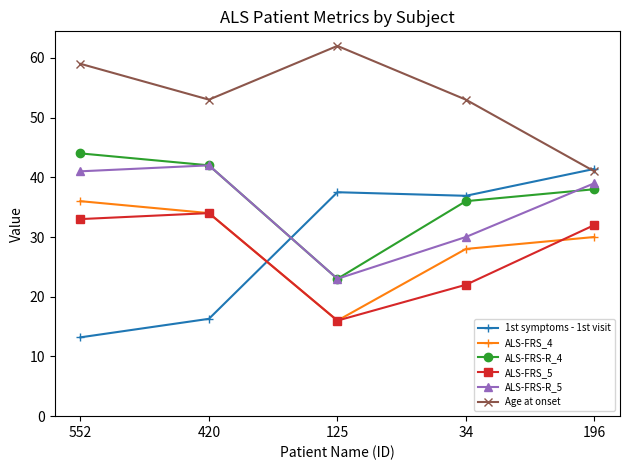

Reading left to right, transcribe all the data shown in this chart.

1st symptoms - 1st visit: 13.2	16.3	37.5	36.9	41.4
ALS-FRS_4: 36.0	34.0	16.0	28.0	30.0
ALS-FRS-R_4: 44.0	42.0	23.0	36.0	38.0
ALS-FRS_5: 33.0	34.0	16.0	22.0	32.0
ALS-FRS-R_5: 41.0	42.0	23.0	30.0	39.0
Age at onset: 59.0	53.0	62.0	53.0	41.0